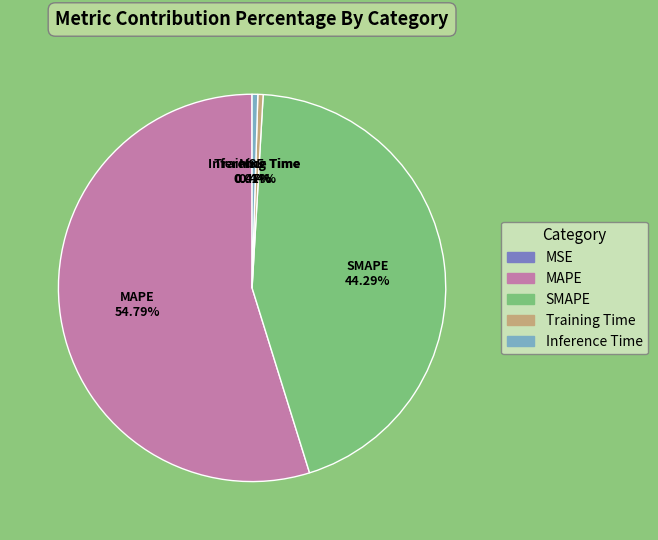

Does any single category account for the majority?

Yes